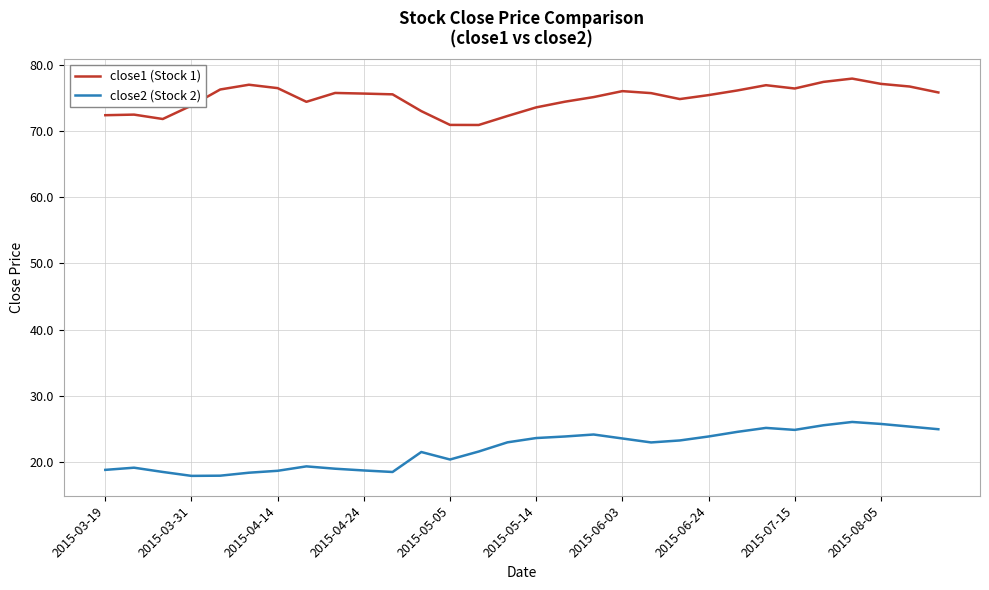

Which series has the largest total across all categories?

close1 (Stock 1)